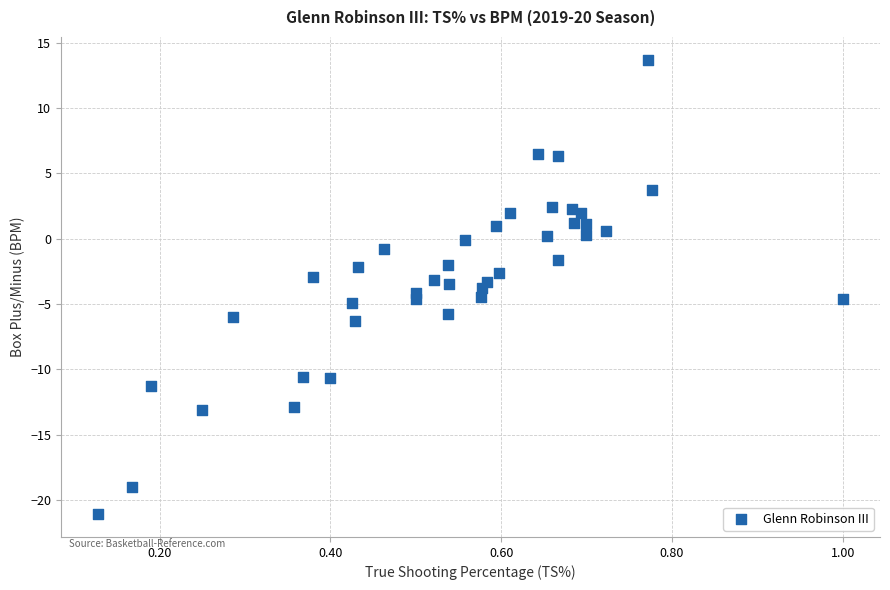

What is the range of X values (max minus min)?

0.9